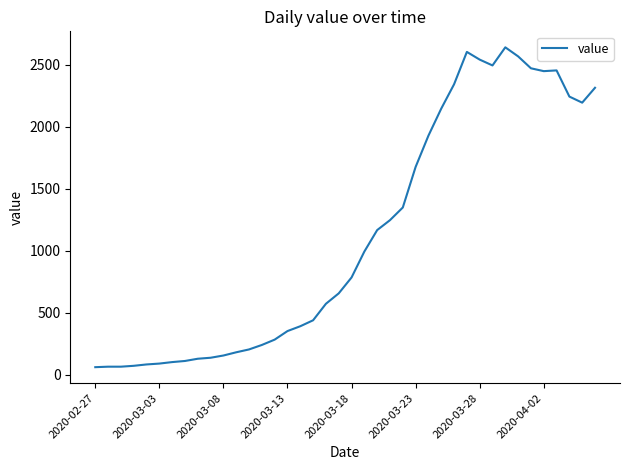

How many values are below 784?

20